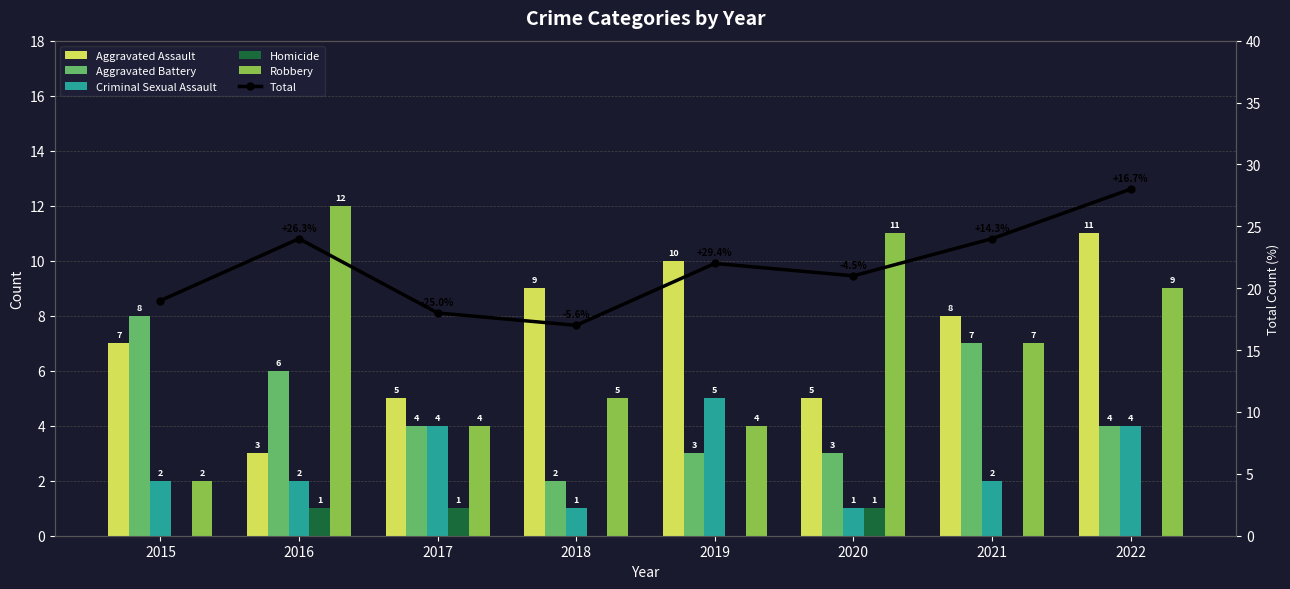

Between 2018 and 2017, which is larger?

2018